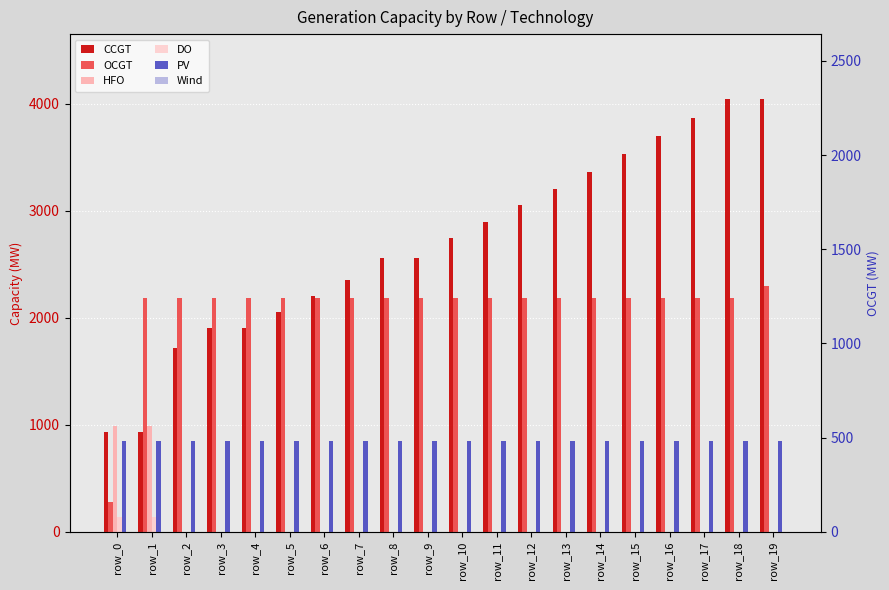

What is the difference between the maximum and minimum values in the CCGT series?

3109